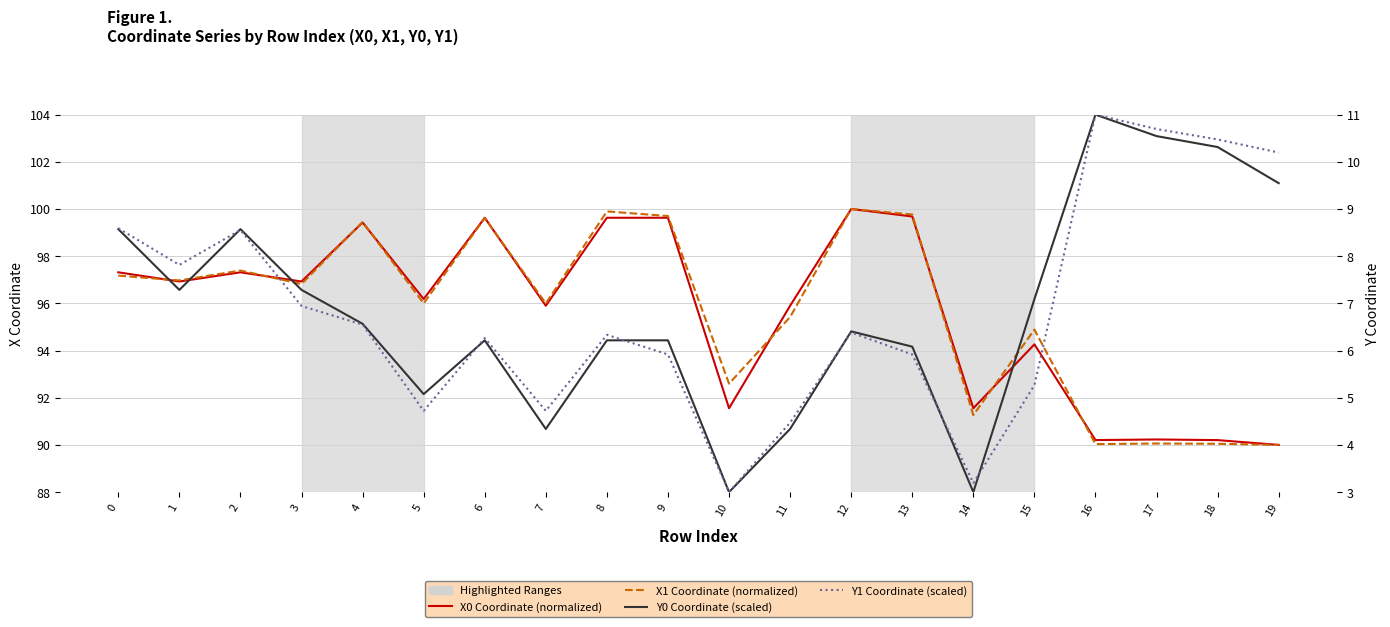

What is the sum of the X1 Coordinate (normalized) values at 19 and 5?

186.0